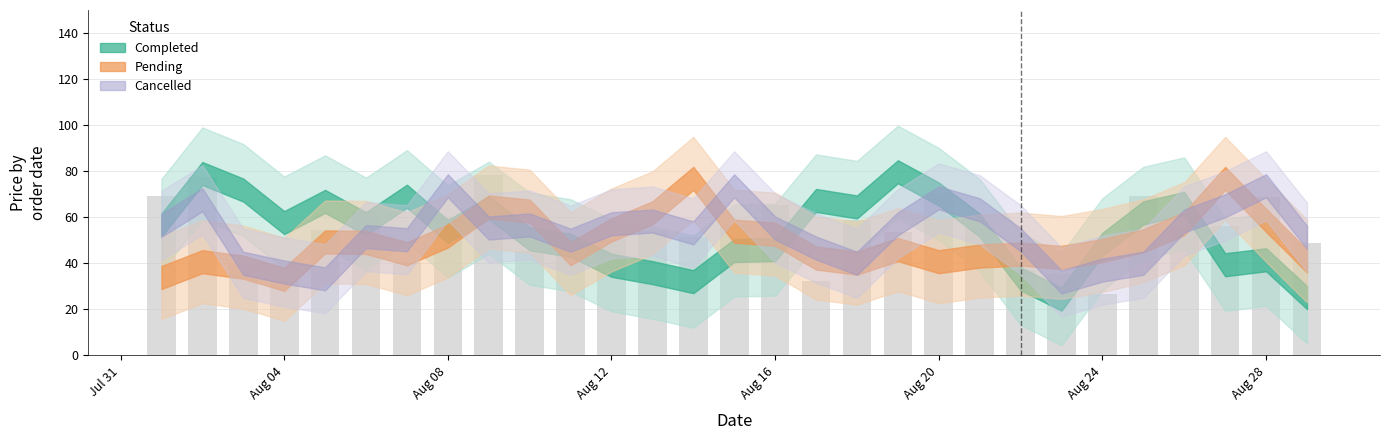

Count the number of categories in the chart.

29